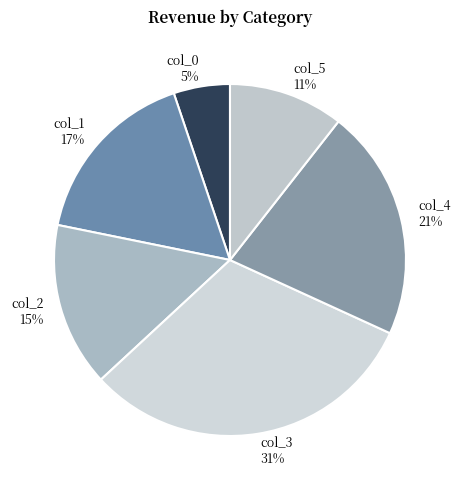

Does any single category account for the majority?

No